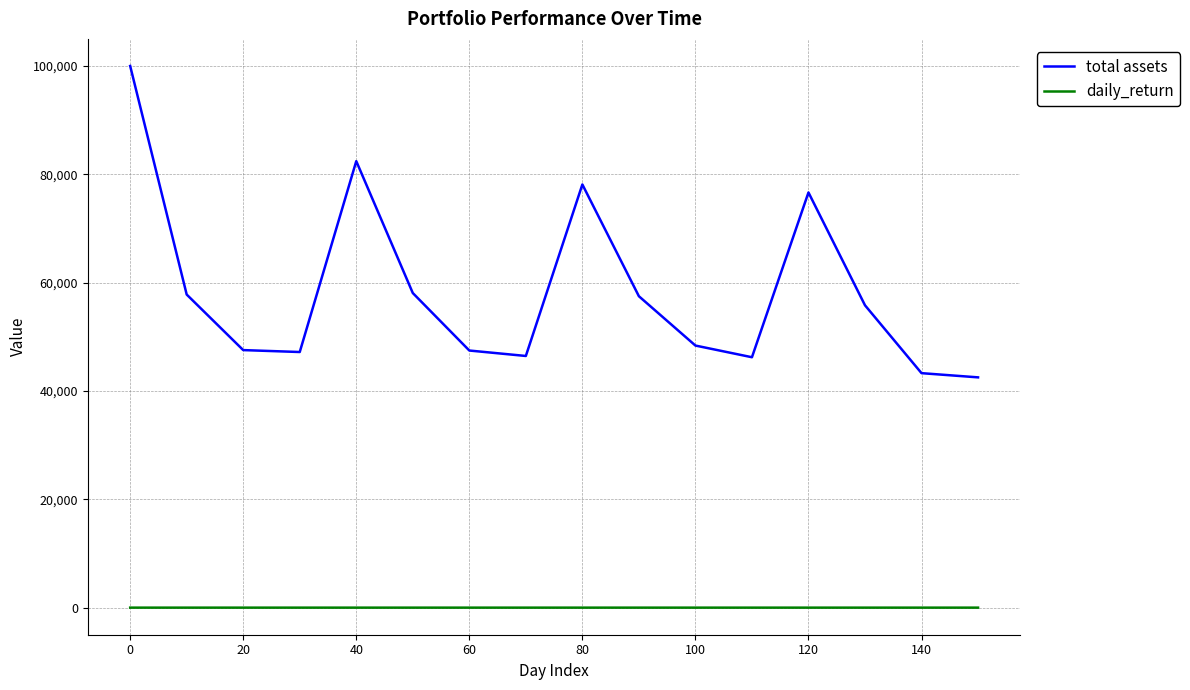

Which series has the largest total across all categories?

total assets